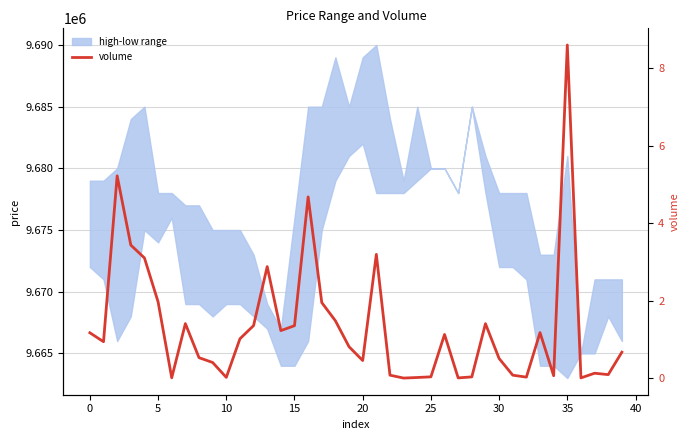

How many lines are shown in the chart?

1